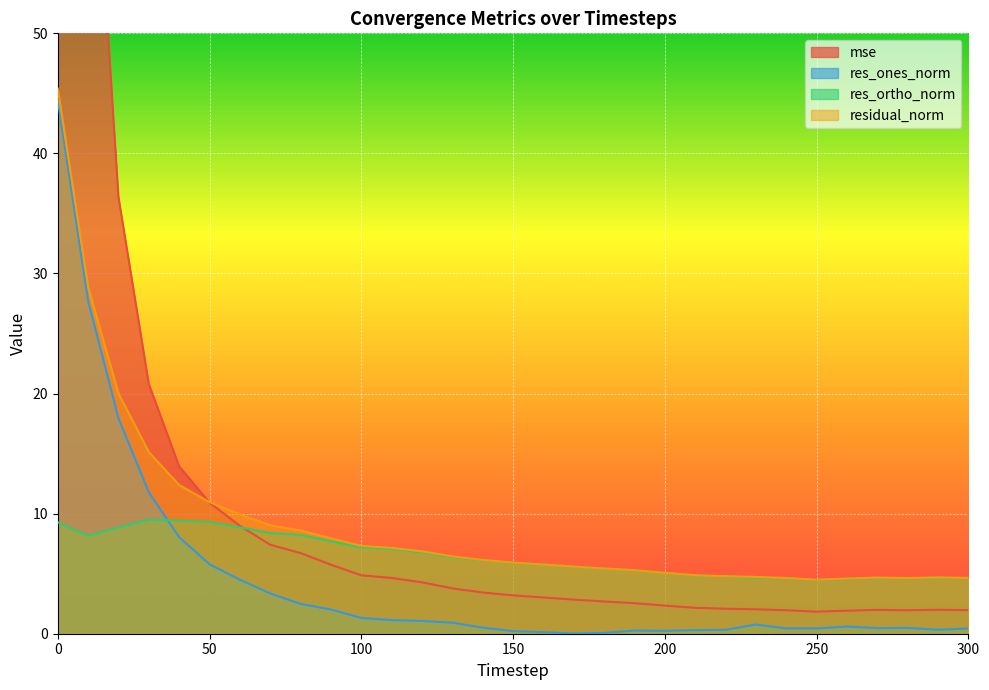

What is the difference between the maximum and minimum values in the mse series?

185.5